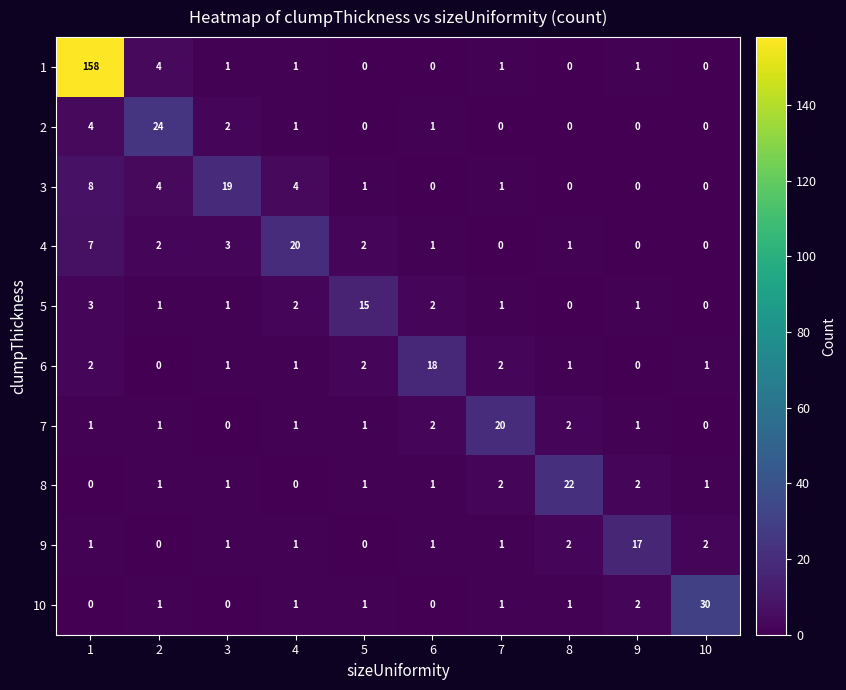

What is the difference between the highest and lowest values at 6?

18